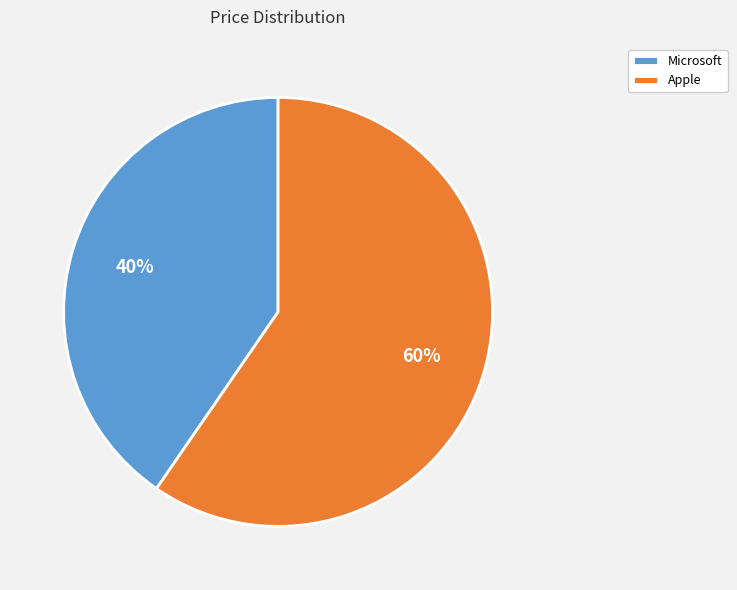

How many slices are in this pie chart?

2